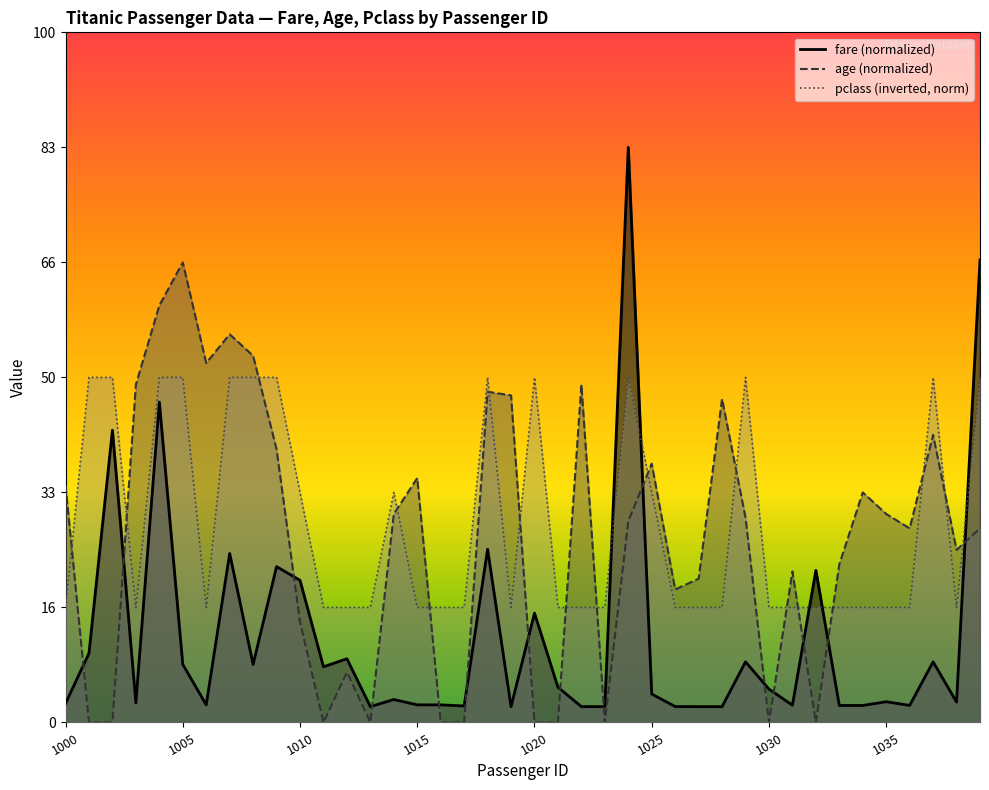

How many categories are shown in the chart?

40